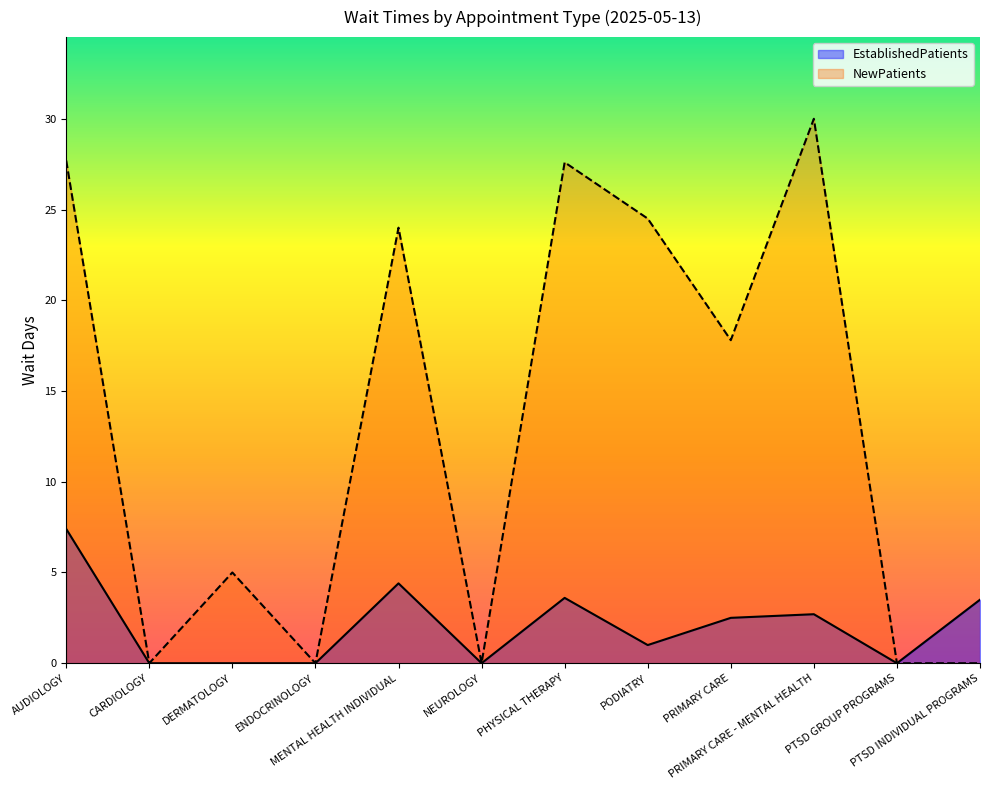

Rank the categories by EstablishedPatients value from highest to lowest.

AUDIOLOGY, MENTAL HEALTH INDIVIDUAL, PHYSICAL THERAPY, PTSD INDIVIDUAL PROGRAMS, PRIMARY CARE - MENTAL HEALTH, PRIMARY CARE, PODIATRY, CARDIOLOGY, DERMATOLOGY, ENDOCRINOLOGY, NEUROLOGY, PTSD GROUP PROGRAMS